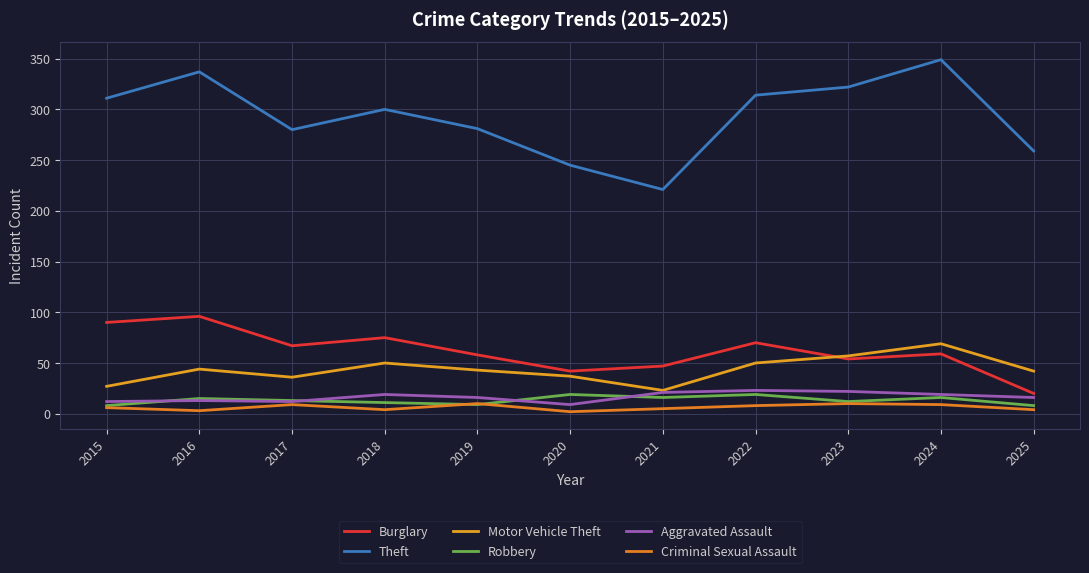

What is the difference between the maximum and minimum values in the Robbery series?

11